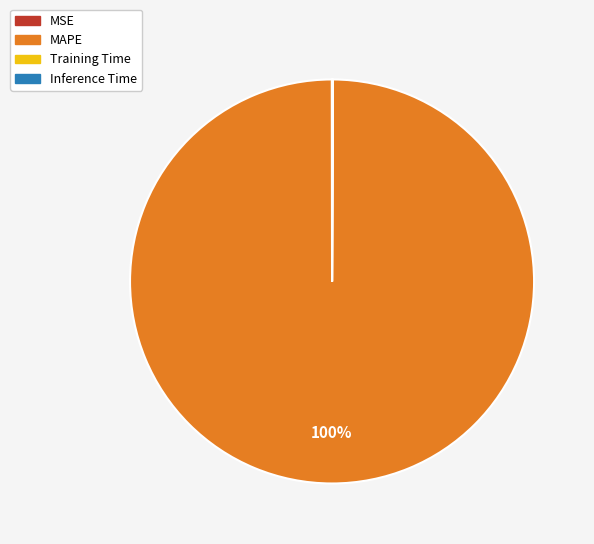

Which slice is the largest?

MAPE